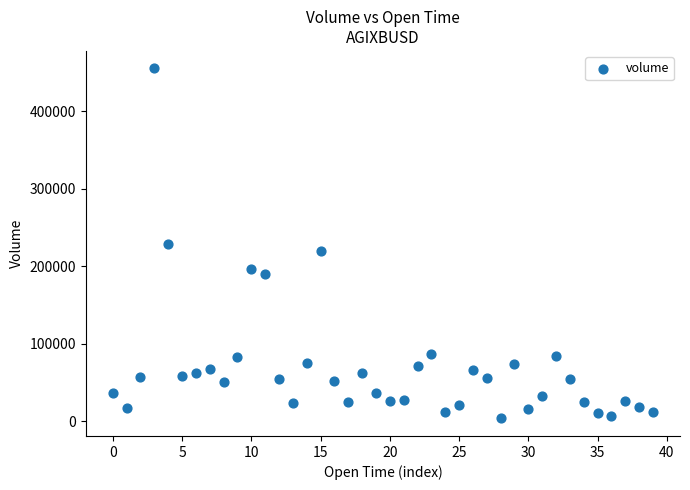

Count the number of points in this scatter plot.

40